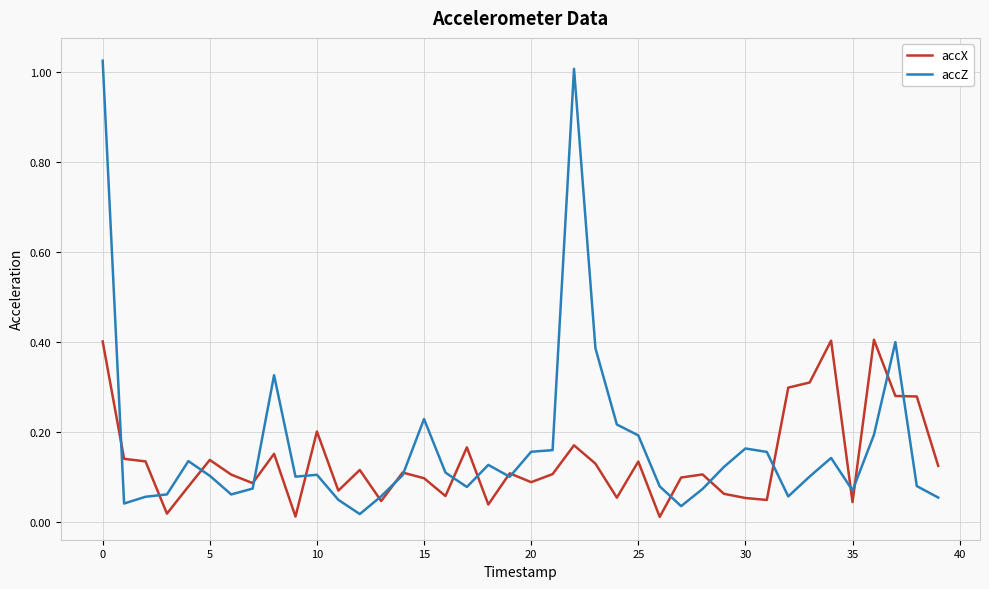

Which series has the widest spread of values?

accZ